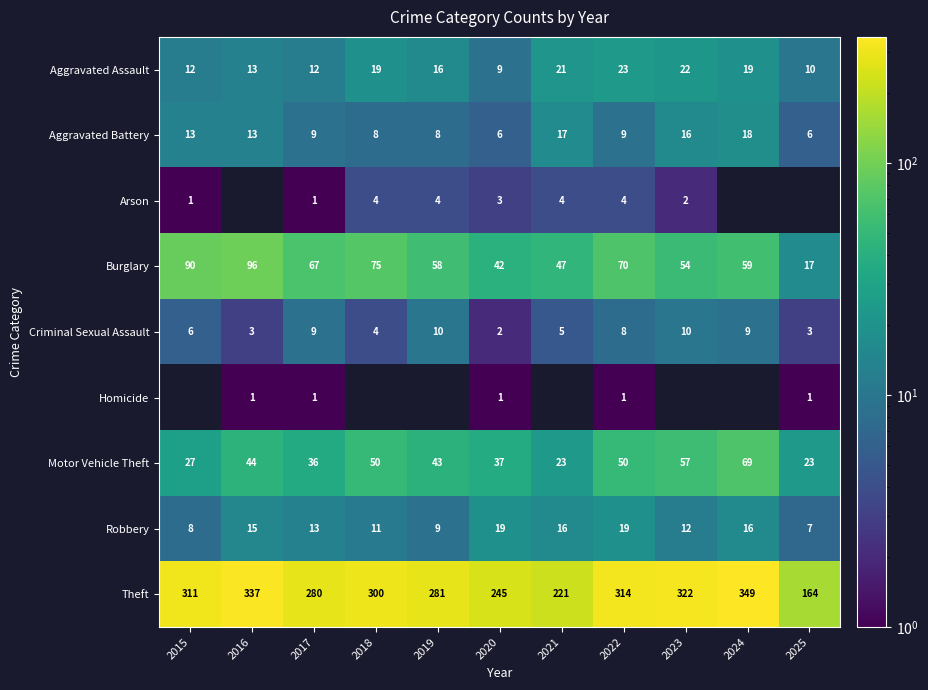

What is the smallest value displayed?

1.0